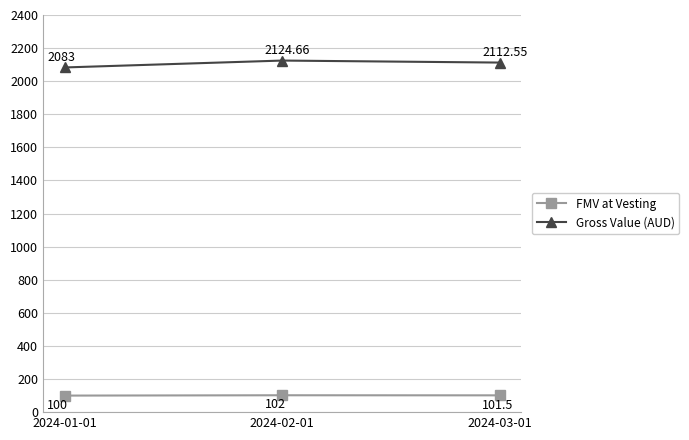

At how many categories does at least one series exceed 578?

3